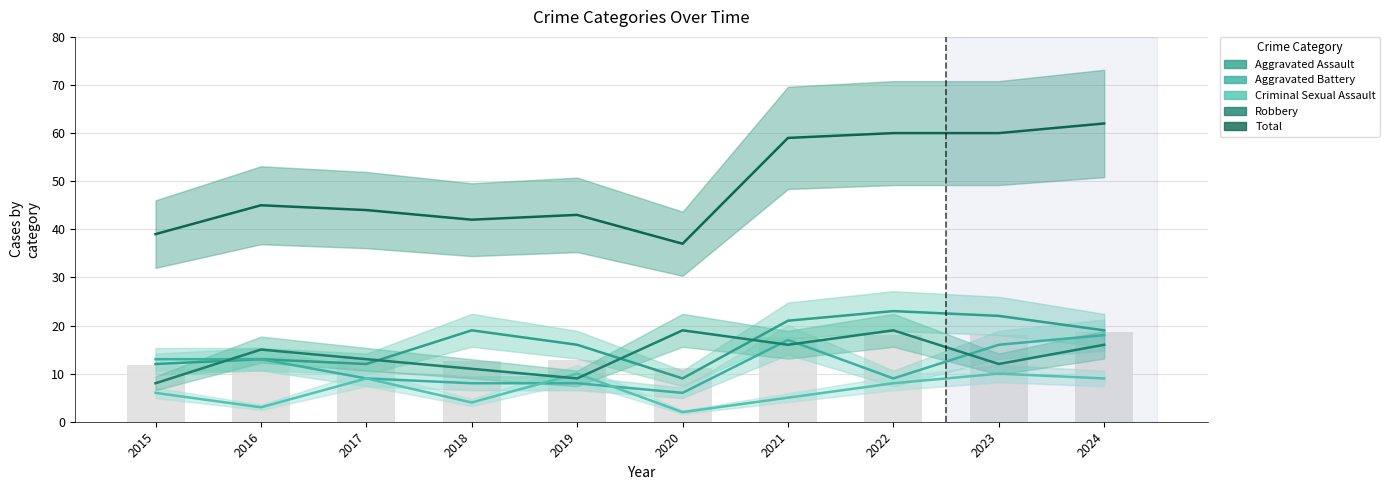

What is the difference between the maximum and minimum values in the Criminal Sexual Assault series?

8